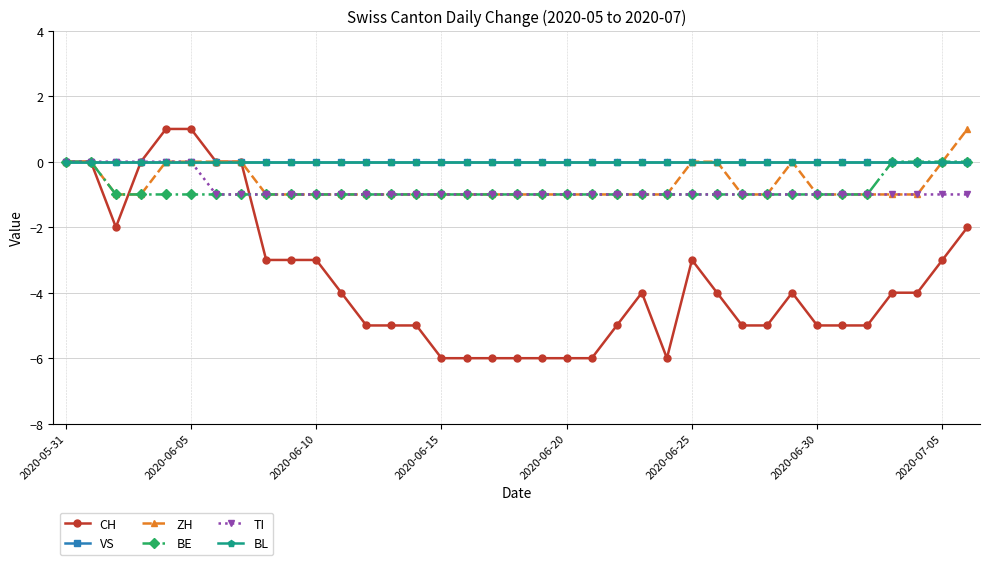

Is this an area chart (filled region under the line)?

No